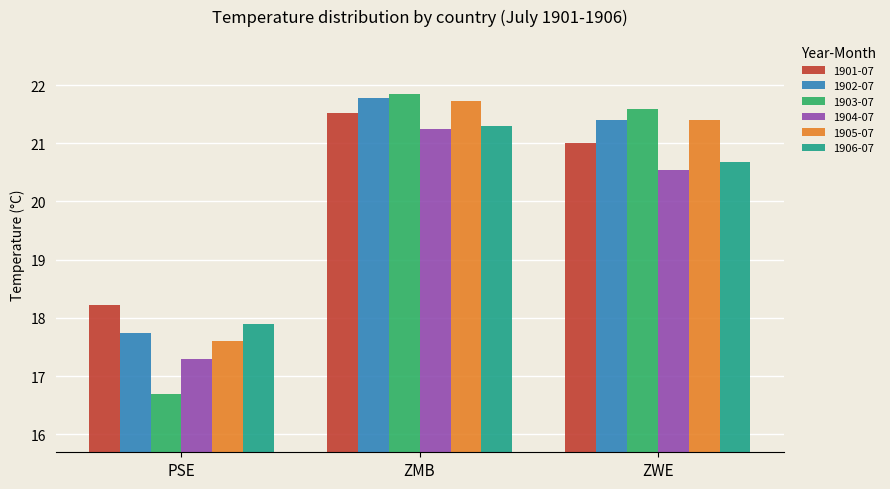

Between ZMB and ZWE, which series saw the biggest shift?

1904-07